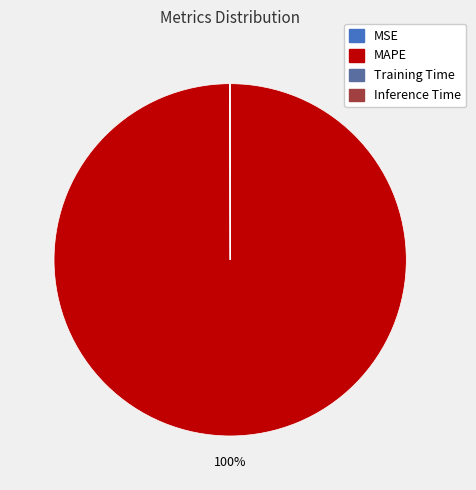

Is it true that MAPE is 90% of the pie?

False